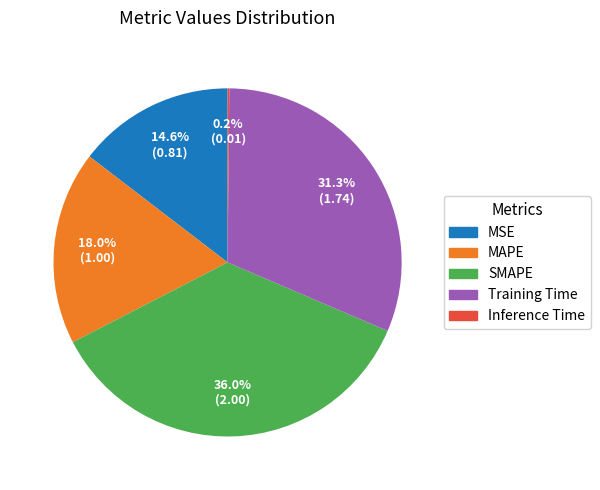

To the nearest percent, what is the combined percentage of Training Time and SMAPE?

67%